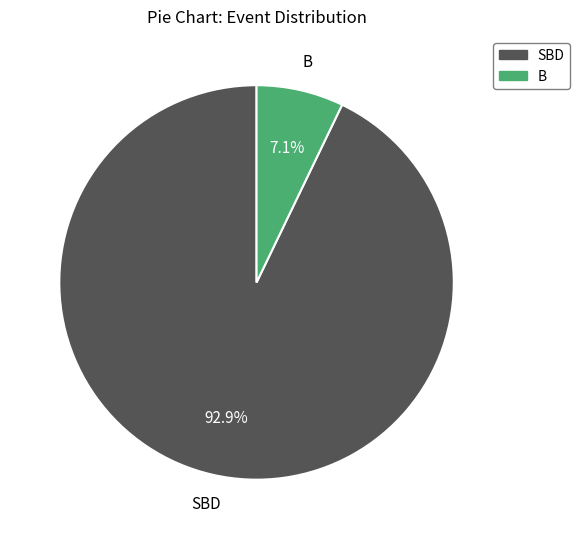

The B slice represents 7% of the pie. True or false?

True